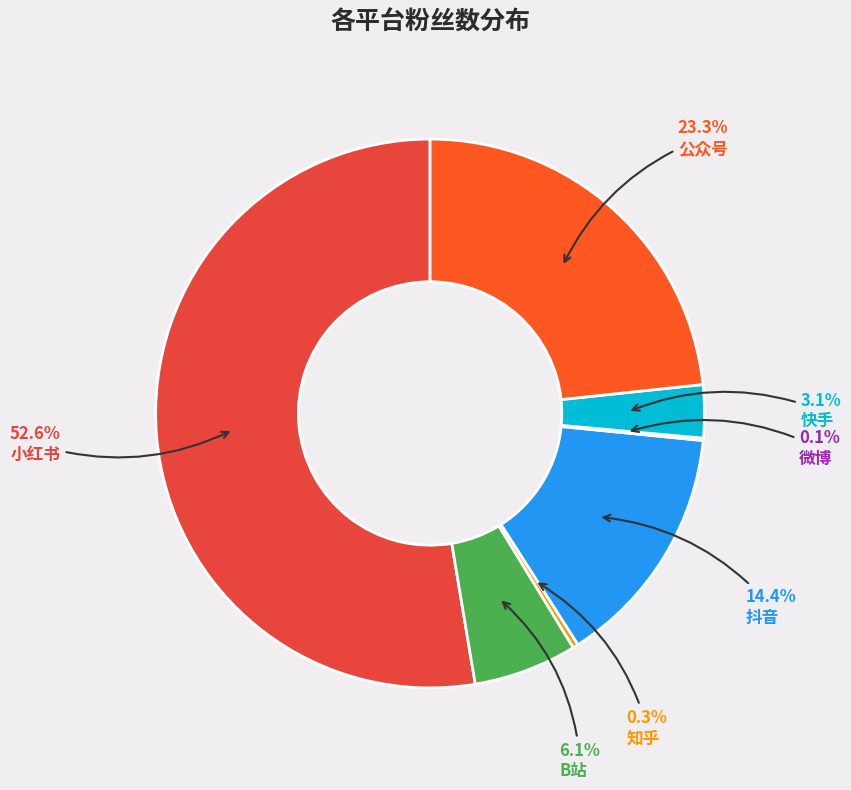

Which category has the biggest portion of the pie?

小红书